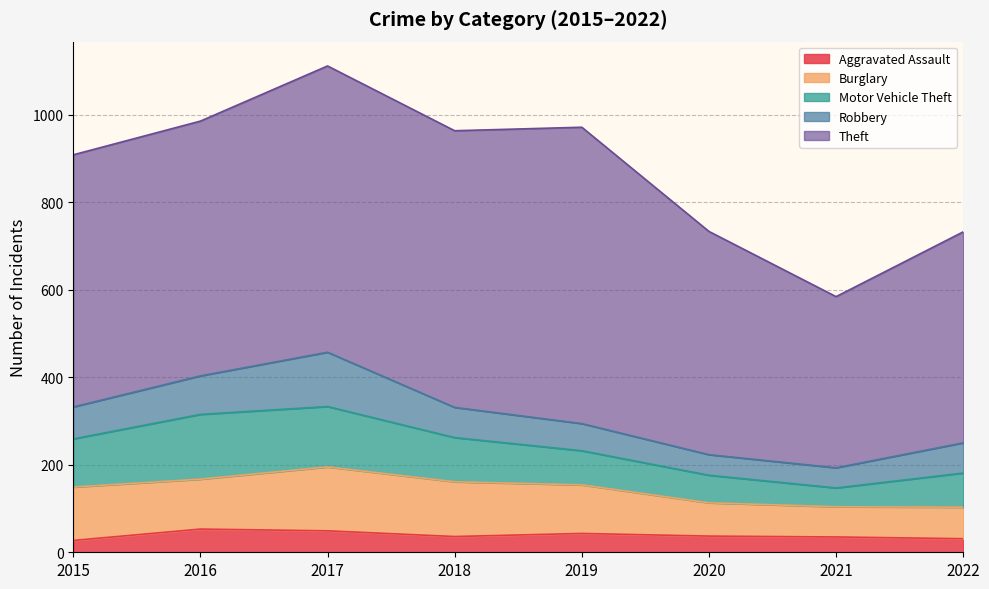

What is the value of the Robbery point at the 1st from the left?

73